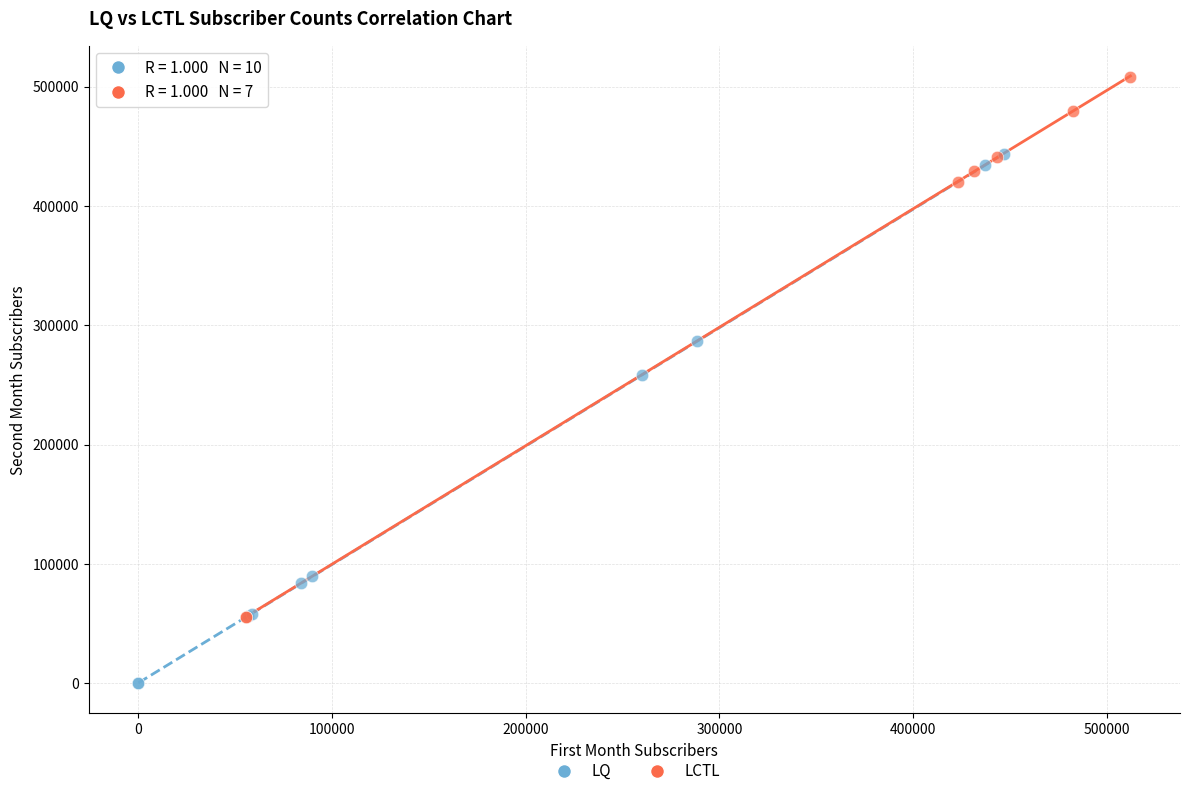

Which series reaches the minimum Y coordinate?

LQ